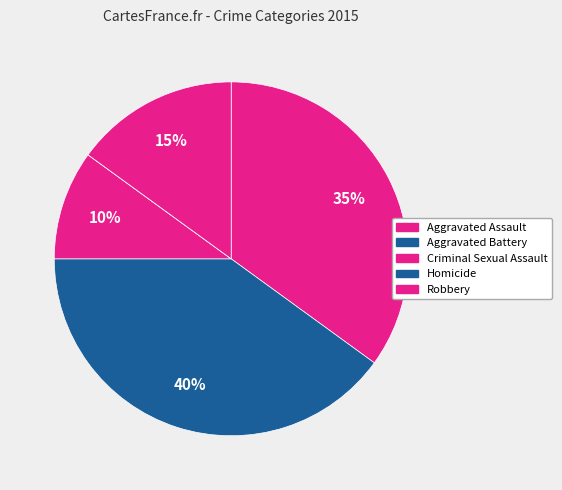

How many slices are in this pie chart?

5